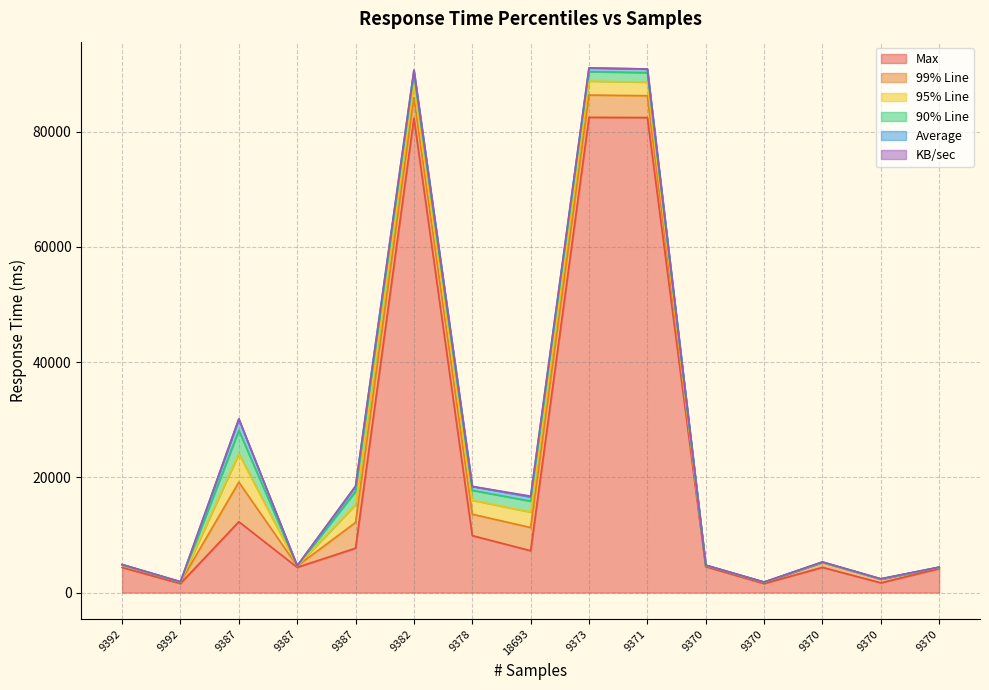

What is the value of the 95% Line point at the 14th from the left?

17.0